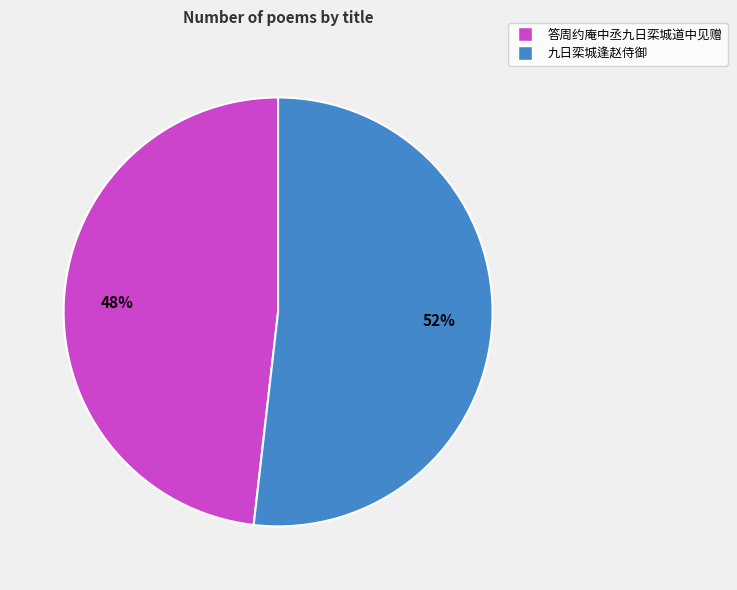

Does 九日栾城逢赵侍御 account for over 50% of the chart?

Yes